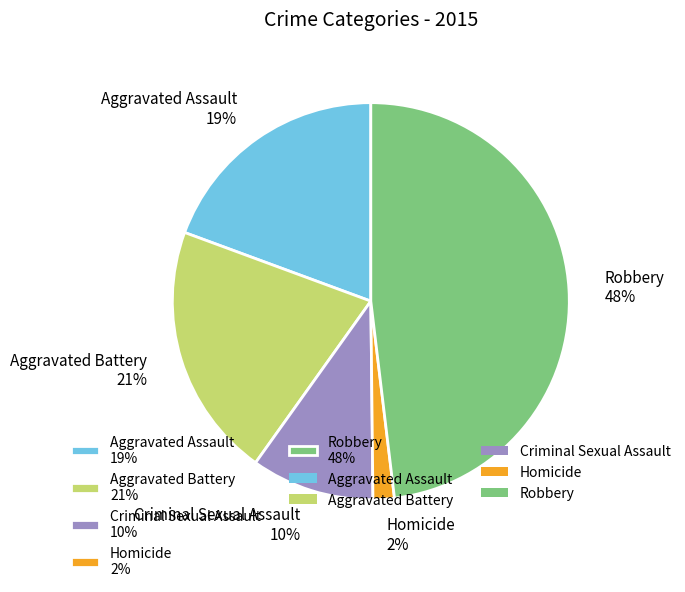

True or false: Robbery accounts for 48% of the total.

True